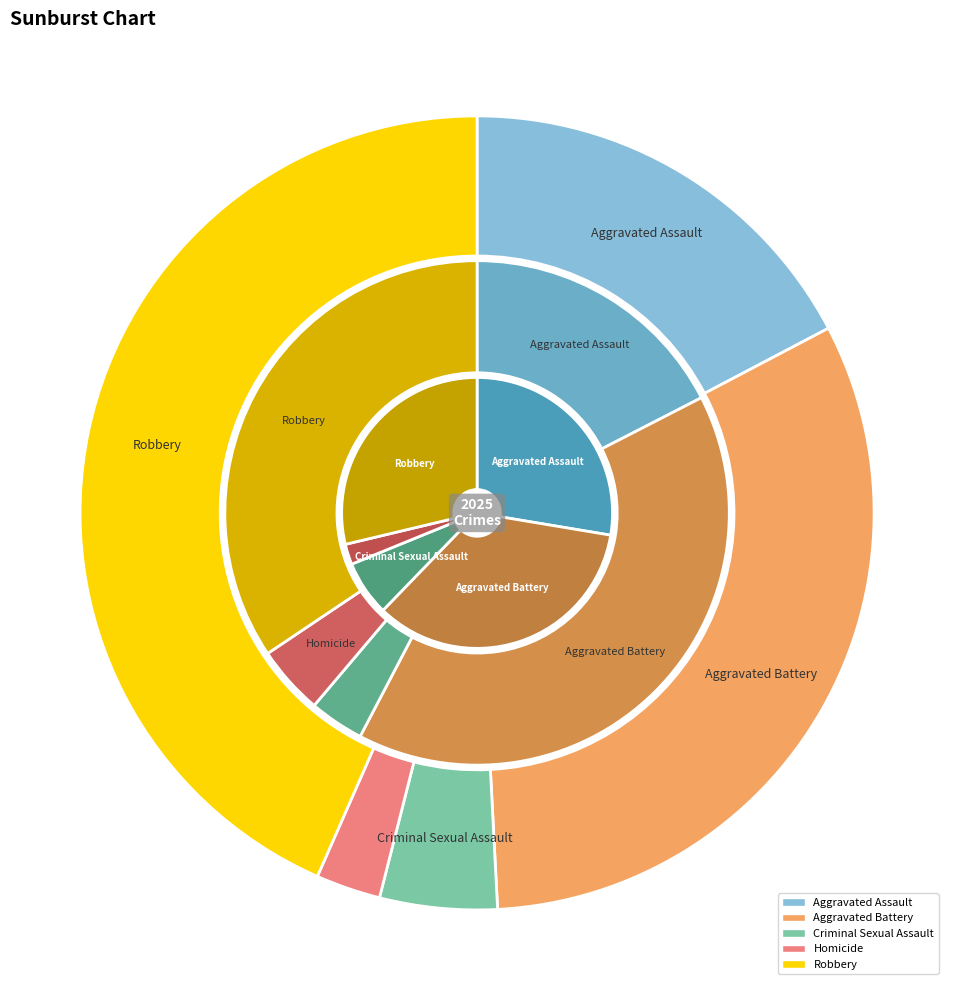

To the nearest percent, what is the difference between the largest and smallest slice percentages?

41%